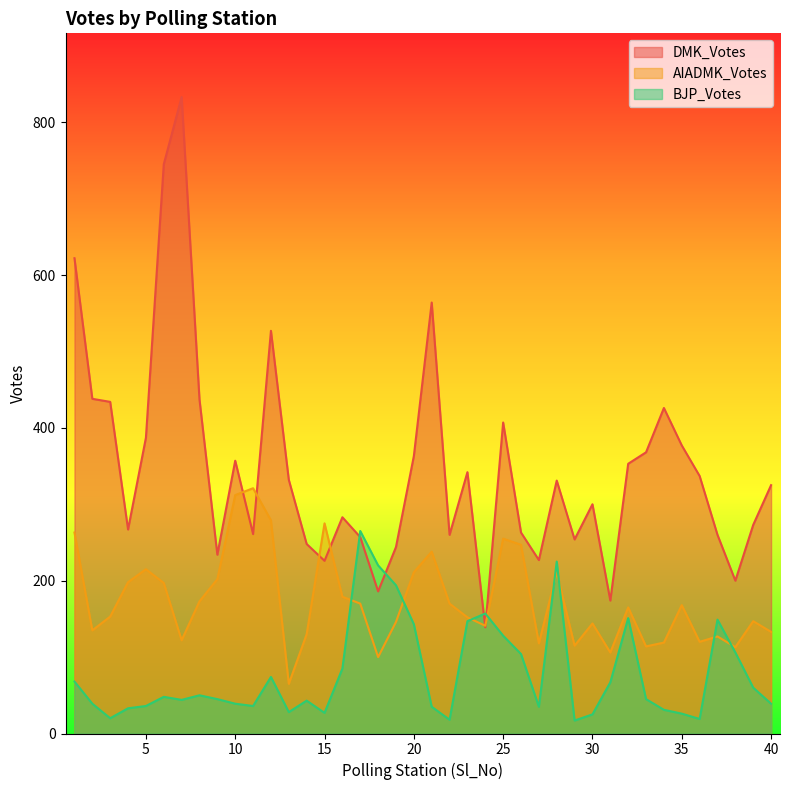

What are all the series names shown in the legend?

DMK_Votes, AIADMK_Votes, BJP_Votes